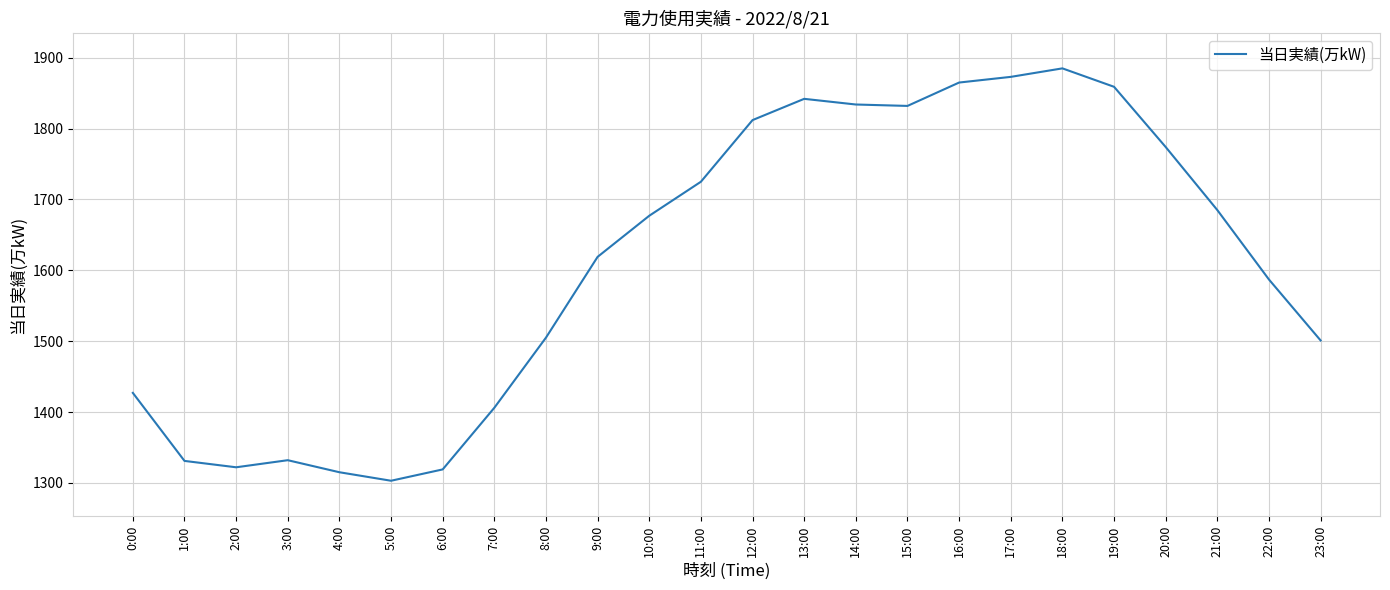

At which label is the value closest to 1594?

22:00